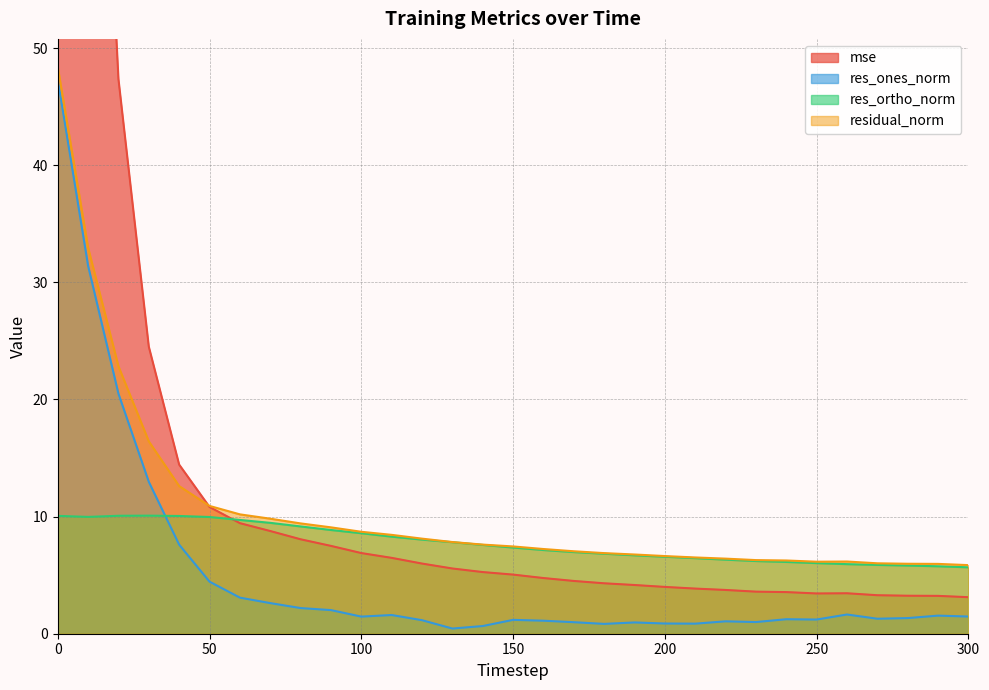

True or false: res_ones_norm and residual_norm intersect in this chart.

False